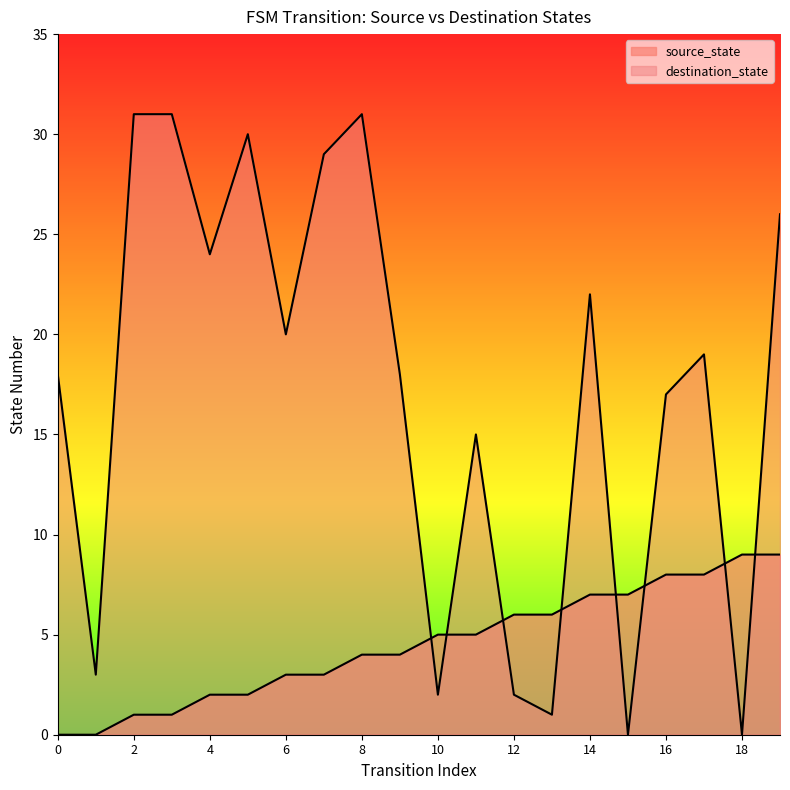

How many values in the source_state series are below 5?

10